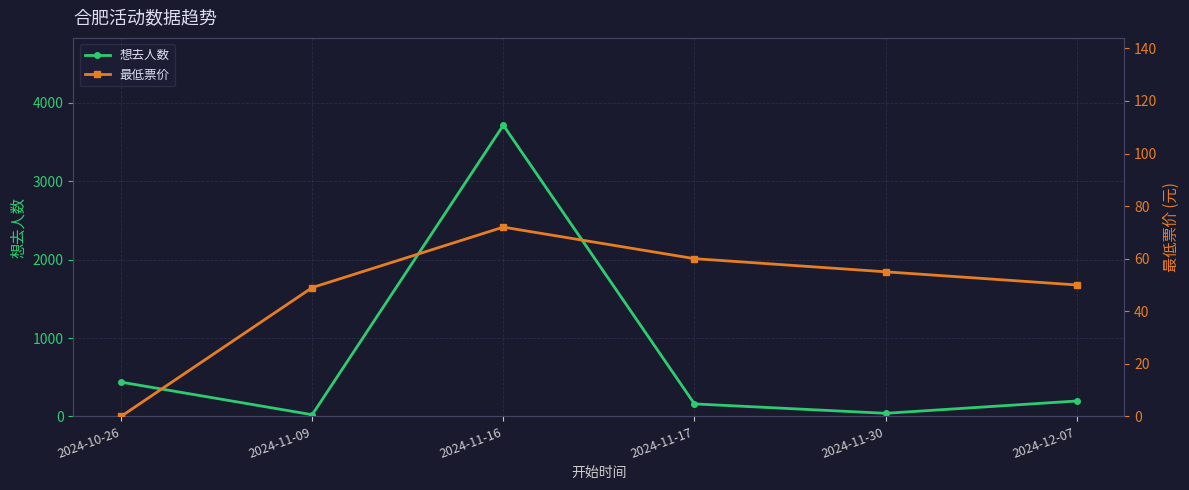

At which label does 最低票价 first exceed 55?

2024-11-16